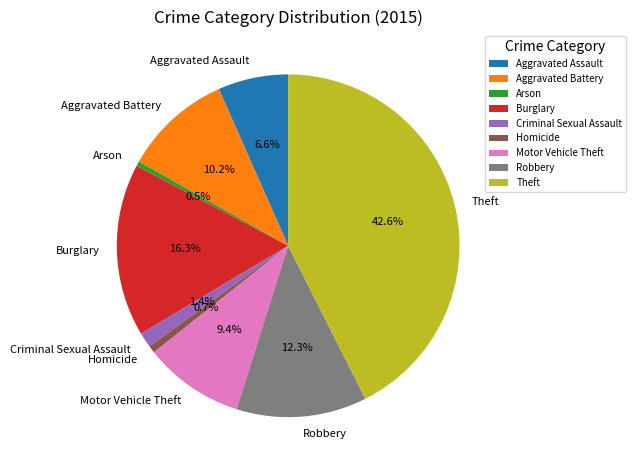

How much of the chart is everything except Theft?

57.4%